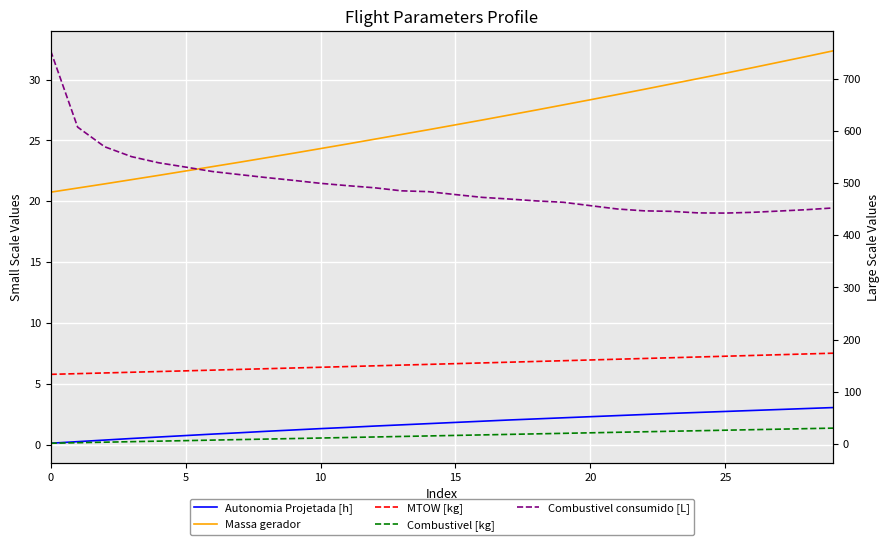

True or false: Autonomia Projetada [h] and Massa gerador cross at least once.

False